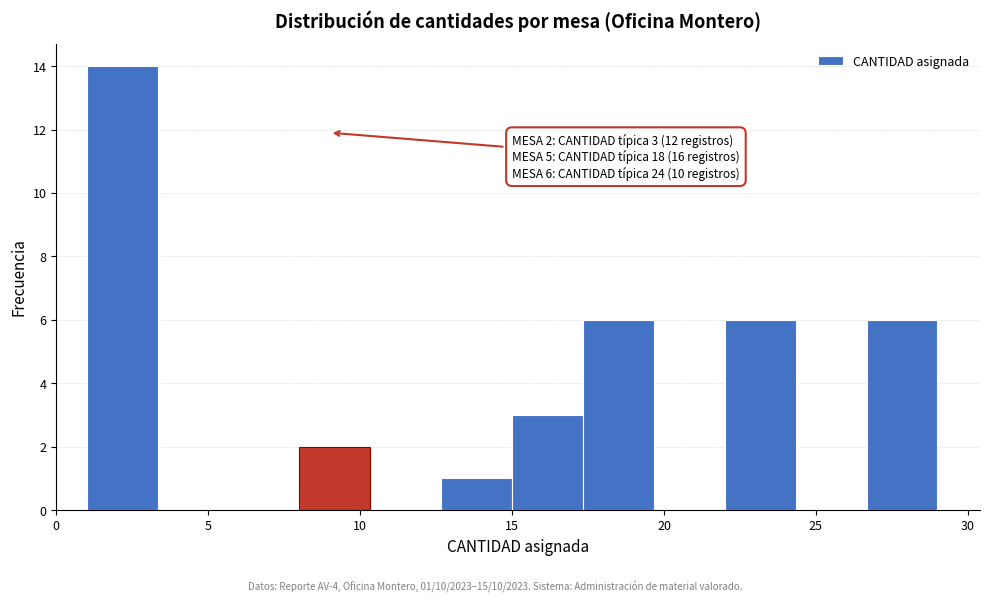

Over which range of the x-axis is the bar tallest?

1.0 to 3.5